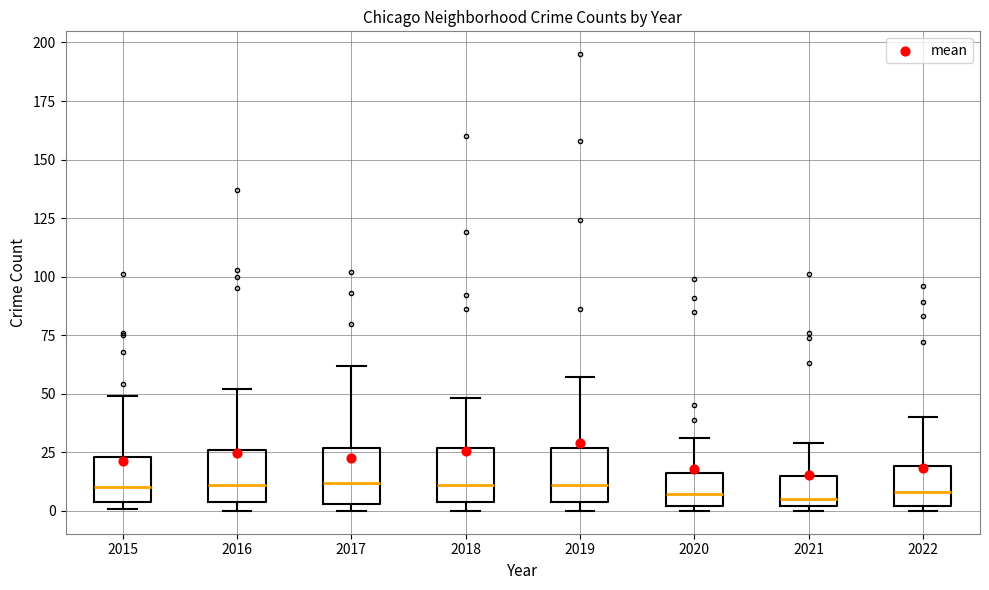

Reading left to right, read every box against the y-axis: the position of its median line, the range the box covers, and the ends of its whiskers. The values are not printed on the chart, so give them approximately, as read against the axis.

2015: median 10, box 5 to 25, whiskers 0 to 50
2016: median 10, box 5 to 25, whiskers 0 to 50
2017: median 10, box 5 to 25, whiskers 0 to 60
2018: median 10, box 5 to 25, whiskers 0 to 50
2019: median 10, box 5 to 25, whiskers 0 to 55
2020: median 5, box 0 to 15, whiskers 0 (just below the box's lower edge) to 30
2021: median 5, box 0 to 15, whiskers 0 (just below the box's lower edge) to 30
2022: median 10, box 0 to 20, whiskers 0 (just below the box's lower edge) to 40